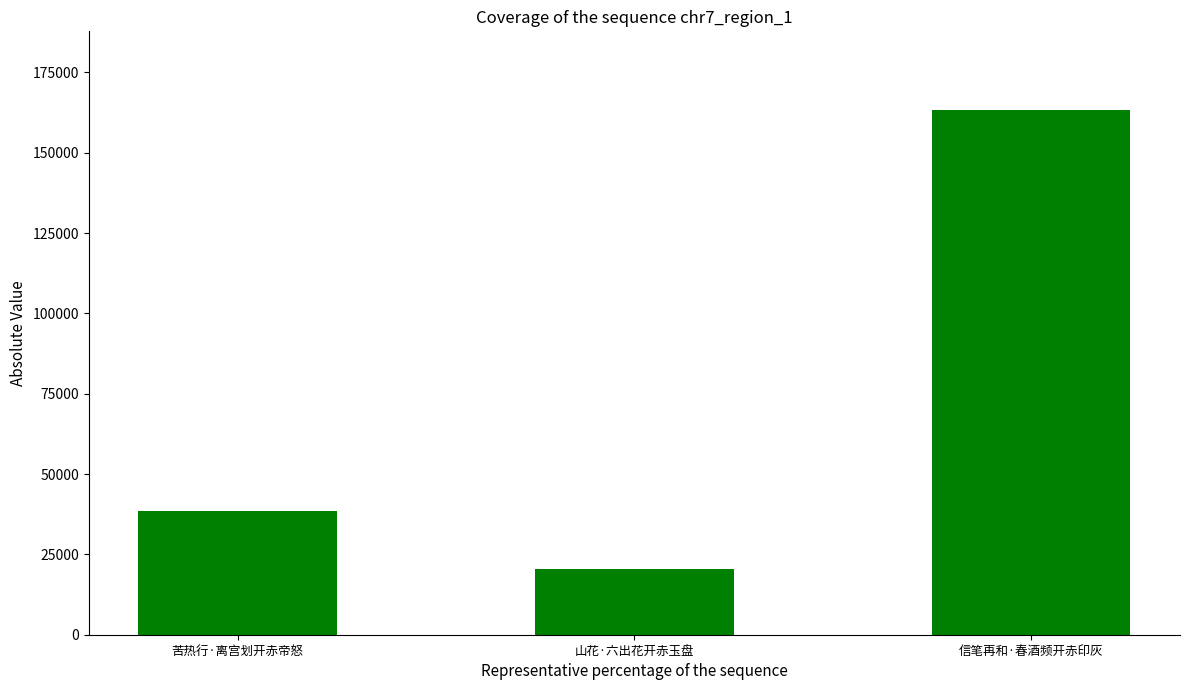

Which has a higher value, 山花·六出花开赤玉盘 or 苦热行·离宫划开赤帝怒?

苦热行·离宫划开赤帝怒